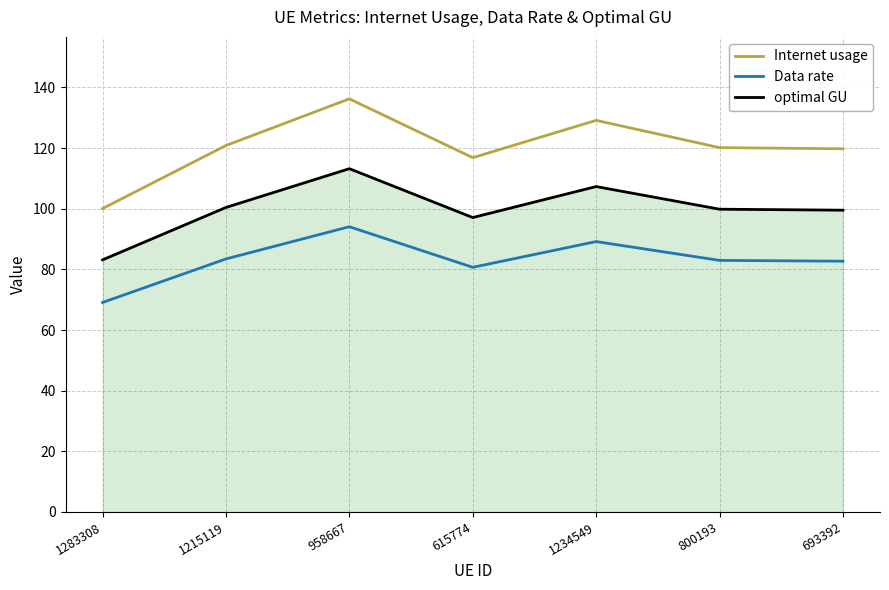

The value of Internet usage at 958667 is 194.5. True or false?

False